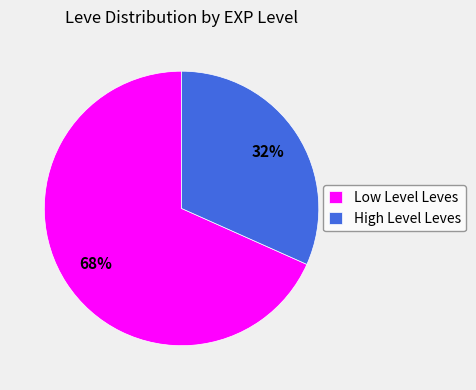

To the nearest percent, what is the combined percentage of Low Level Leves and High Level Leves?

100%